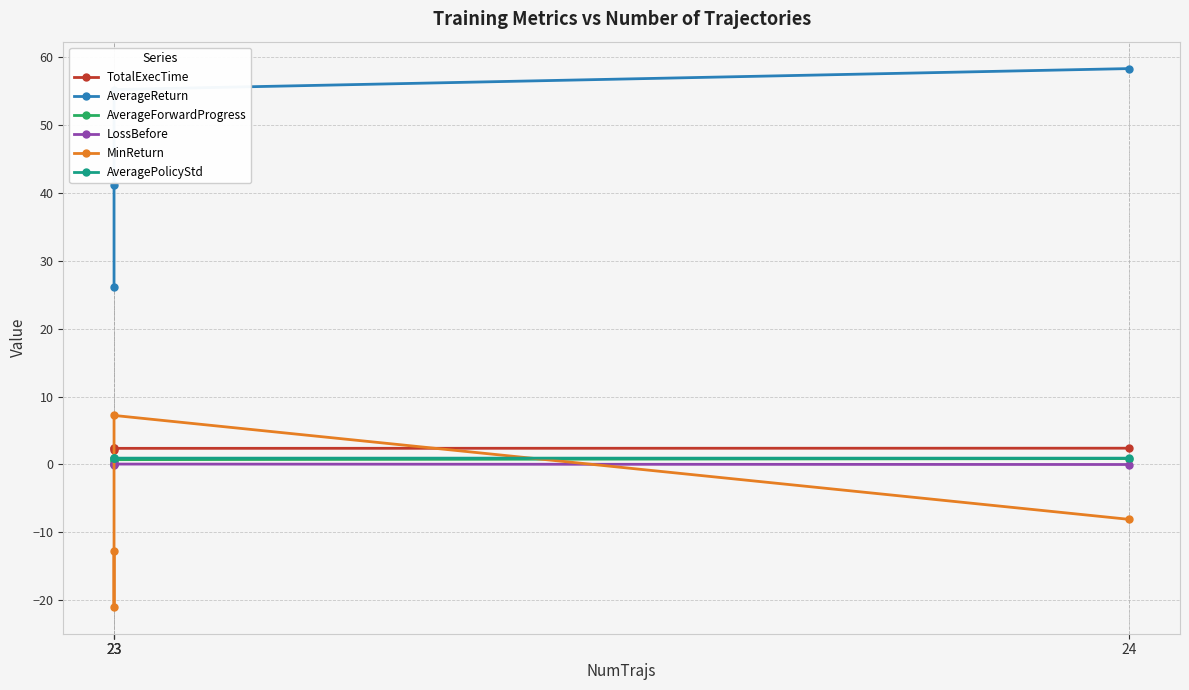

List the labels in order of LossBefore value, largest first.

23, 23, 24, 23